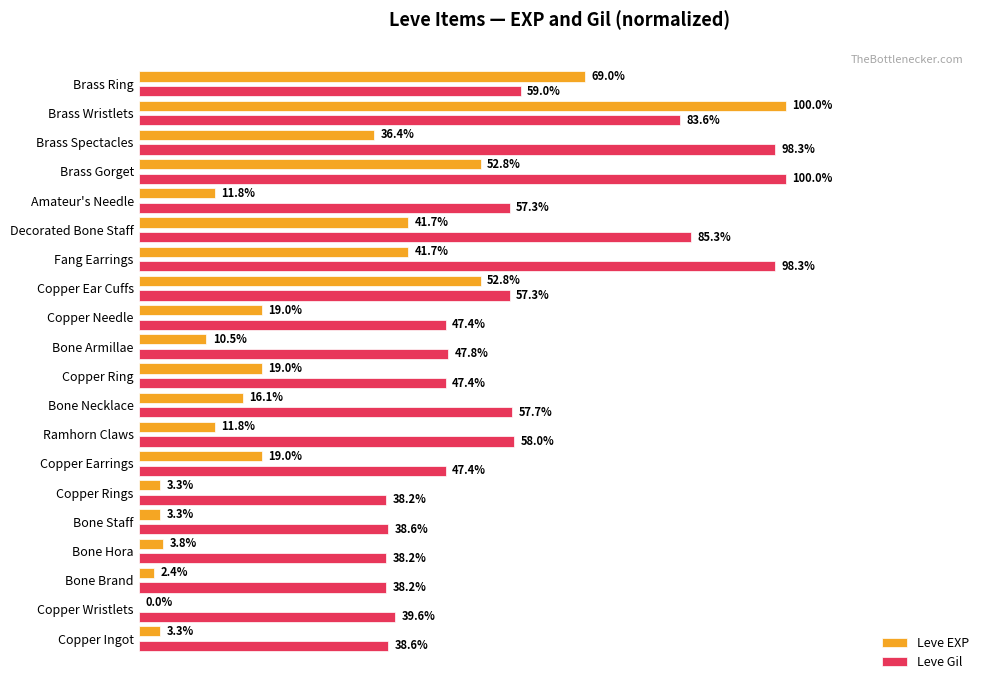

Is the value of Leve Gil at Copper Ear Cuffs greater than the value of Leve EXP at Brass Gorget?

Yes